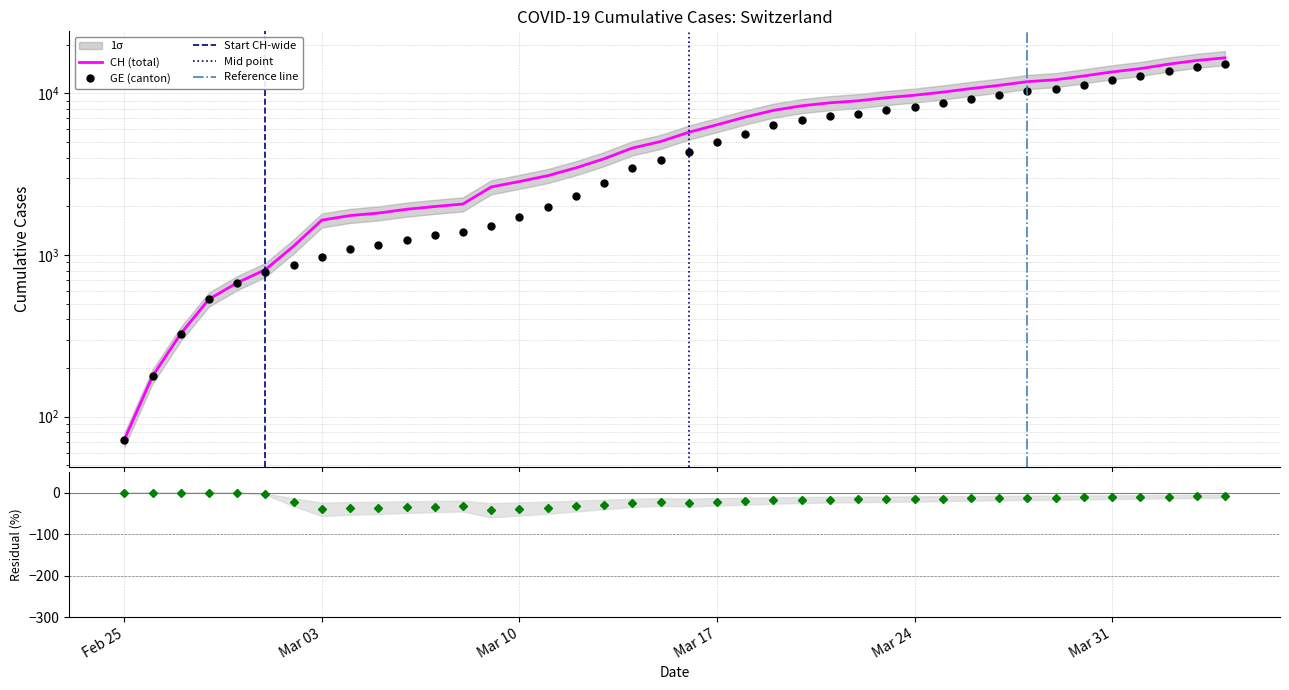

What is the difference between the highest and lowest values at 2020-03-14?

1136